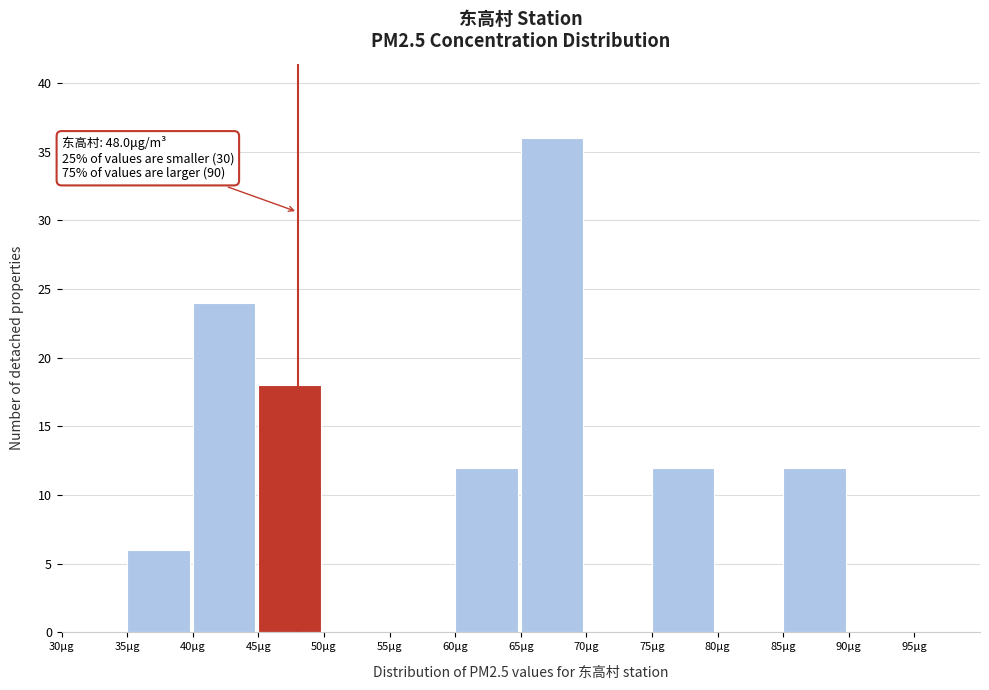

Over which range of the x-axis is the bar tallest?

65 to 70